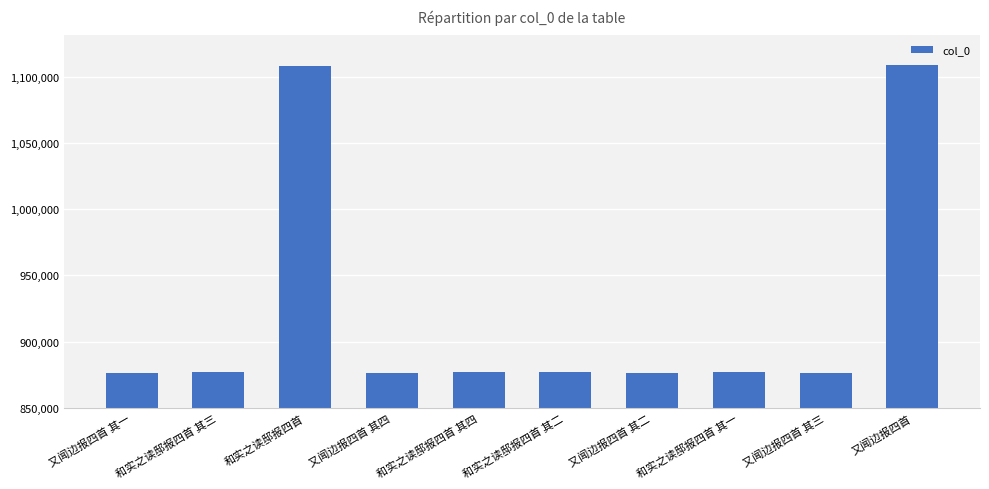

What position from the left is 又闻边报四首 其四?

4